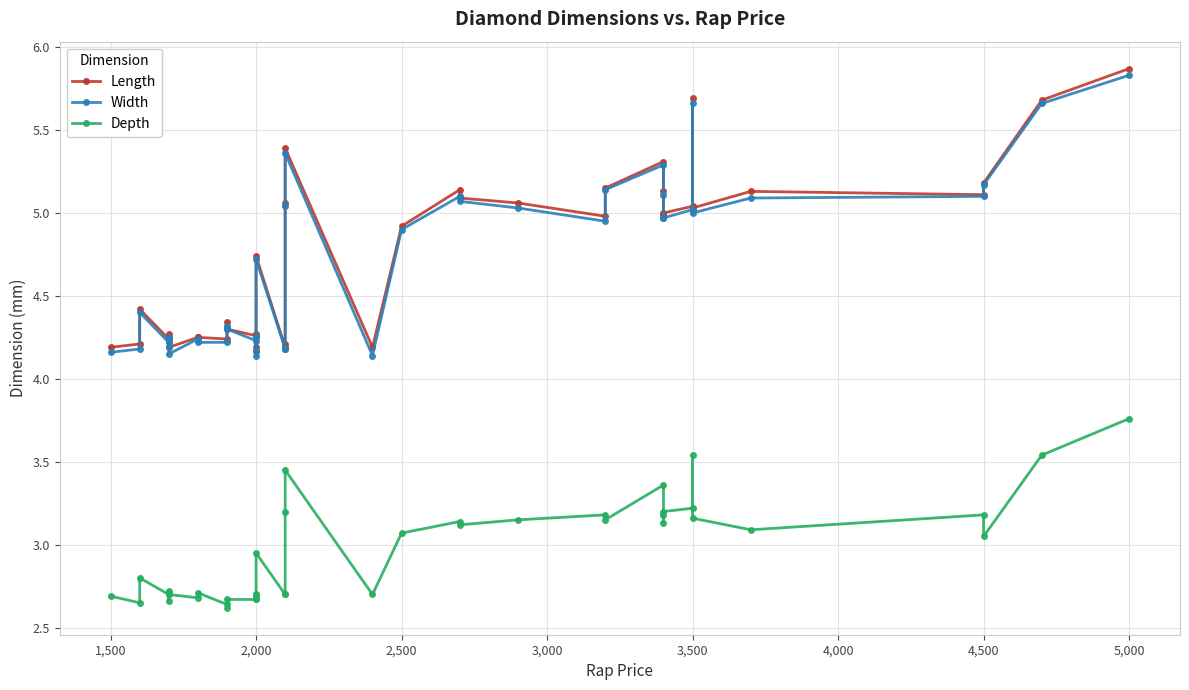

True or false: Length and Width intersect in this chart.

False